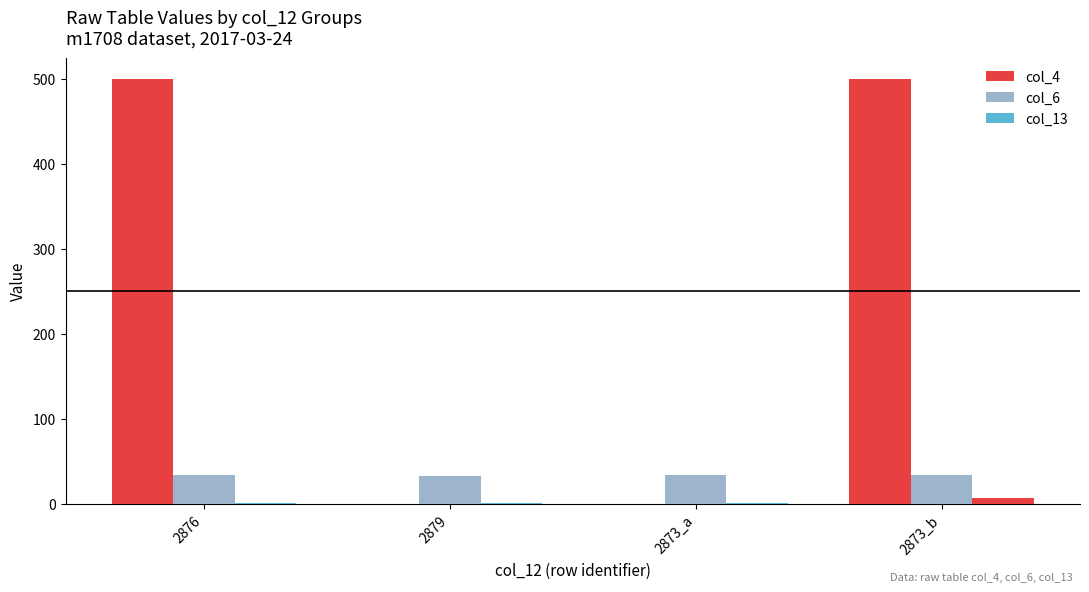

How many groups of bars are there?

4